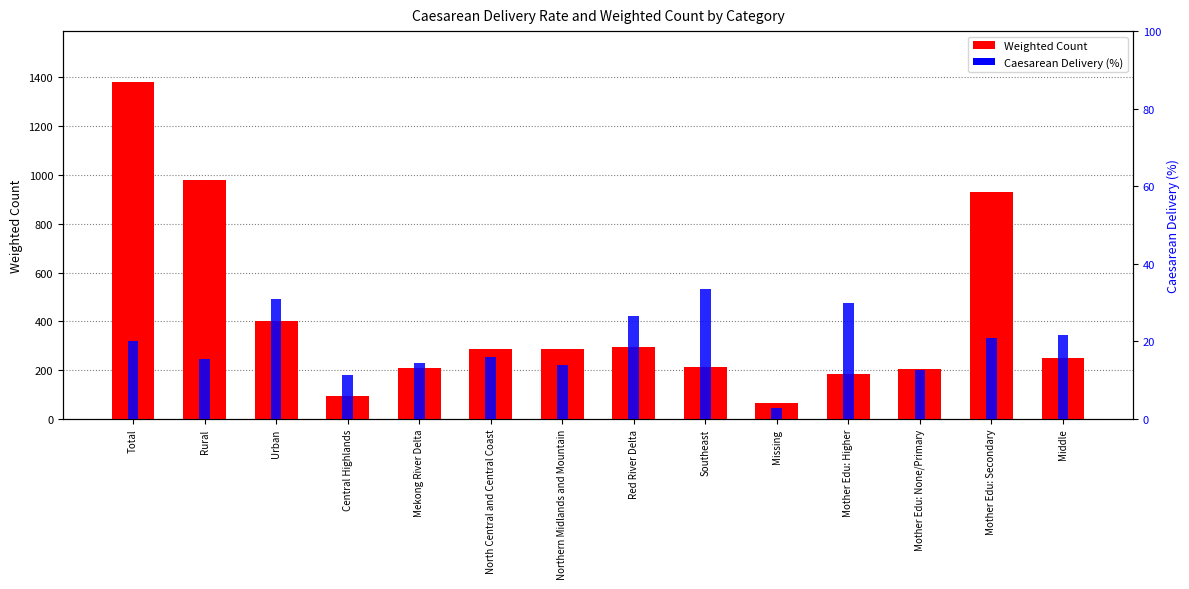

At Northern Midlands and Mountain, list the series in order from largest to smallest.

Weighted Count, Caesarean Delivery (%)